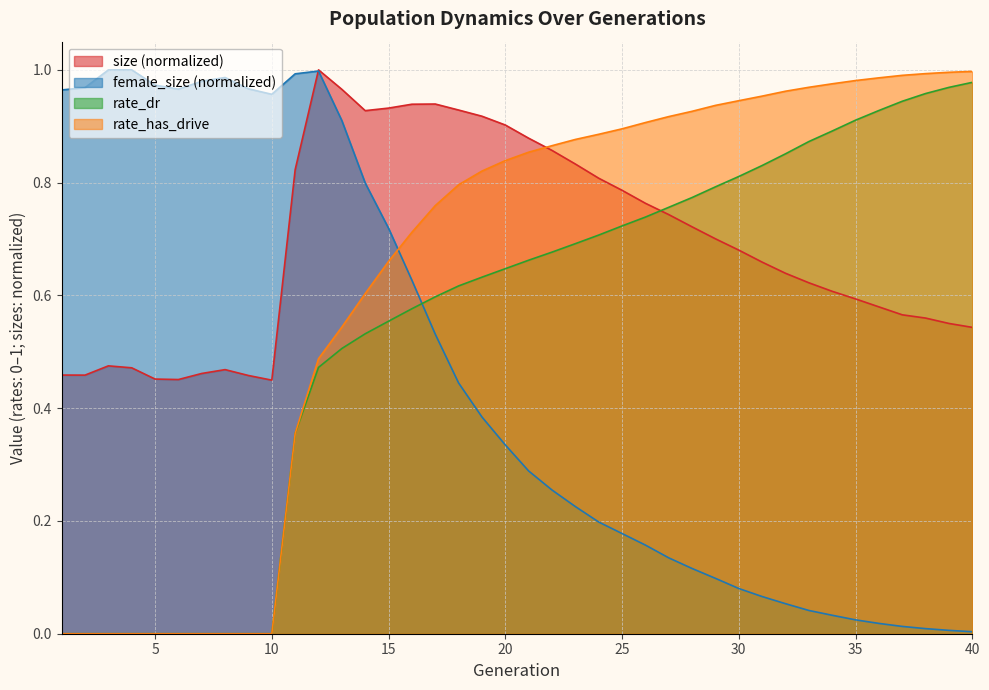

Reading left to right, list all the values displayed in this chart.

size: 0.5	0.5	0.5	0.5	0.5	0.5	0.5	0.5	0.5	0.4	0.8	1.0	1.0	0.9	0.9	0.9	0.9	0.9	0.9	0.9	0.9	0.9	0.8	0.8	0.8	0.8	0.7	0.7	0.7	0.7	0.7	0.6	0.6	0.6	0.6	0.6	0.6	0.6	0.6	0.5
female_size: 1.0	1.0	1.0	1.0	1.0	1.0	1.0	1.0	1.0	1.0	1.0	1.0	0.9	0.8	0.7	0.6	0.5	0.4	0.4	0.3	0.3	0.3	0.2	0.2	0.2	0.2	0.1	0.1	0.1	0.1	0.1	0.1	0.0	0.0	0.0	0.0	0.0	0.0	0.0	0.0
rate_dr: 0.0	0.0	0.0	0.0	0.0	0.0	0.0	0.0	0.0	0.0	0.4	0.5	0.5	0.5	0.6	0.6	0.6	0.6	0.6	0.6	0.7	0.7	0.7	0.7	0.7	0.7	0.8	0.8	0.8	0.8	0.8	0.9	0.9	0.9	0.9	0.9	0.9	1.0	1.0	1.0
rate_has_drive: 0.0	0.0	0.0	0.0	0.0	0.0	0.0	0.0	0.0	0.0	0.4	0.5	0.5	0.6	0.7	0.7	0.8	0.8	0.8	0.8	0.9	0.9	0.9	0.9	0.9	0.9	0.9	0.9	0.9	0.9	1.0	1.0	1.0	1.0	1.0	1.0	1.0	1.0	1.0	1.0